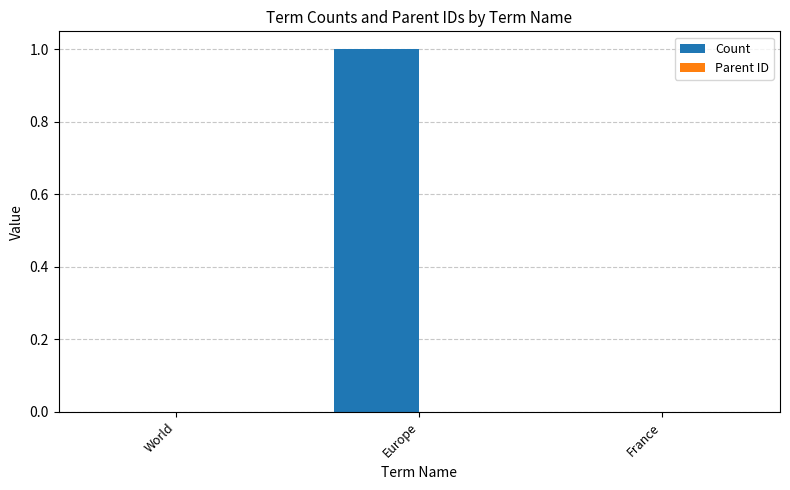

Which label corresponds to the largest value in the chart?

Europe